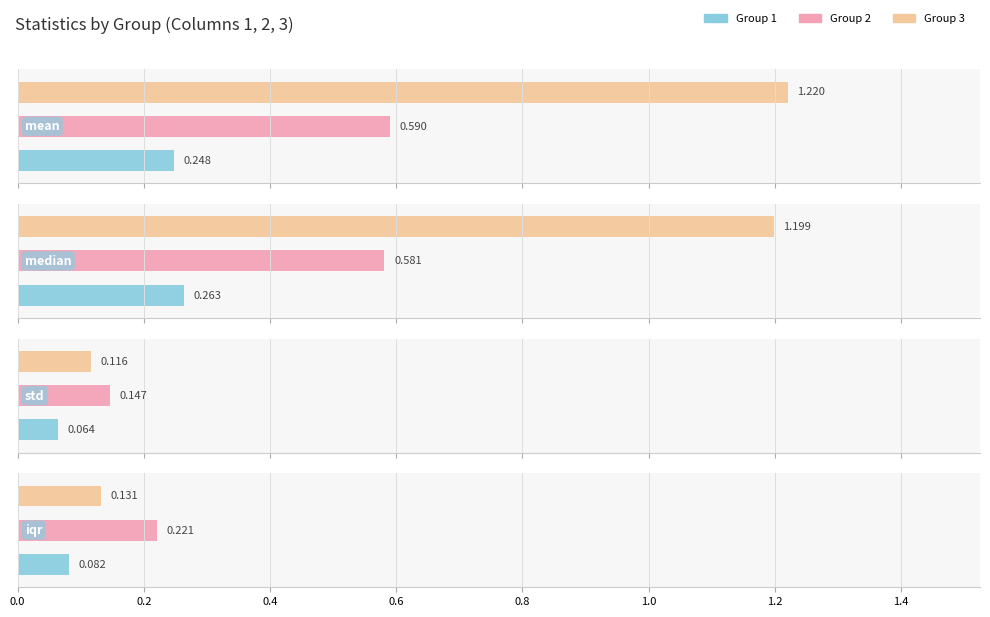

Is the value of 3 at mean greater than the value of 1 at iqr?

Yes